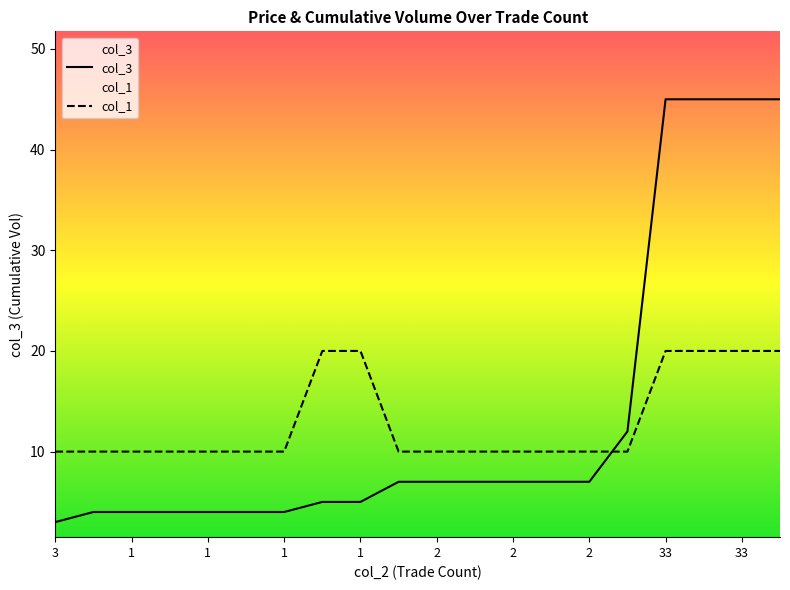

Does the chart have visible grid lines?

No